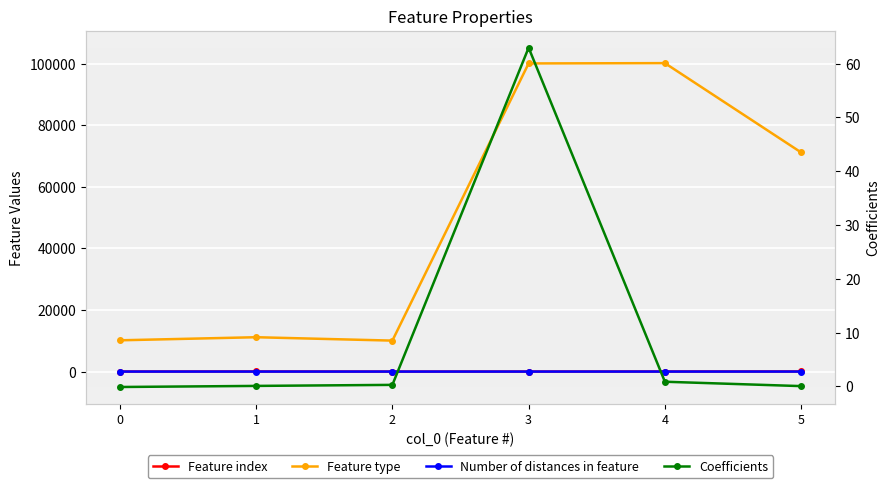

What is the difference between the maximum and minimum values in the Feature index series?

36.0